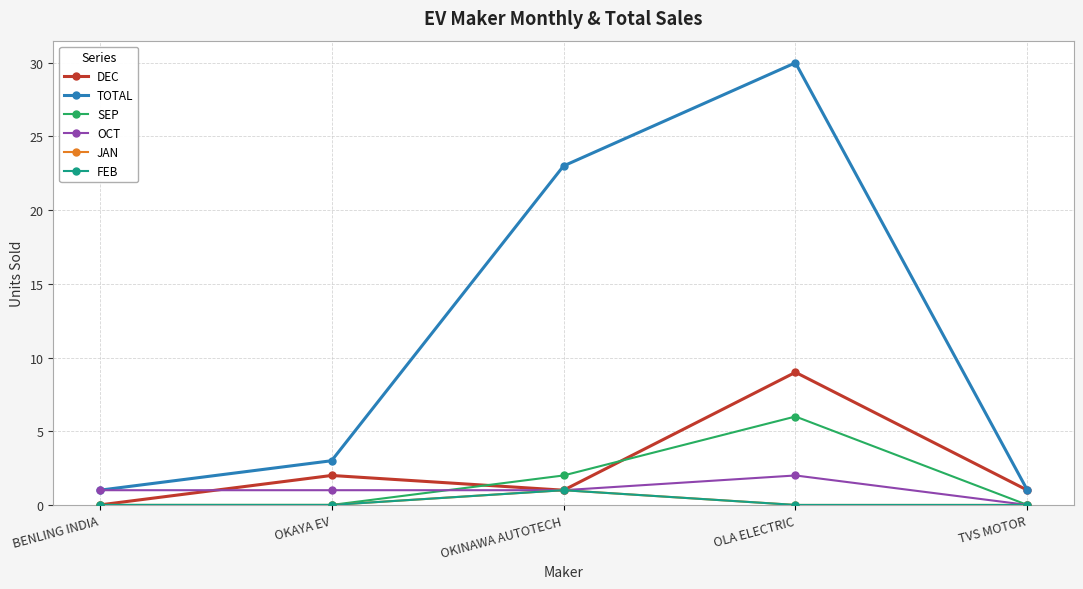

Which series has the widest spread of values?

TOTAL